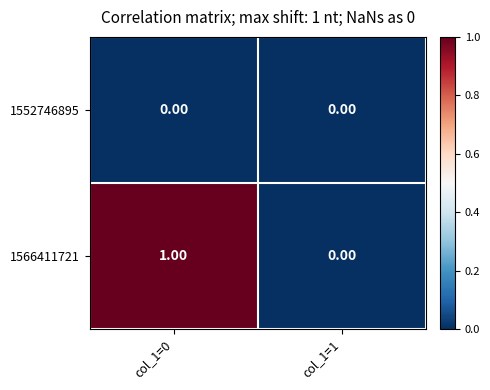

List the series in order of their peak value, lowest first.

1552746895, 1566411721